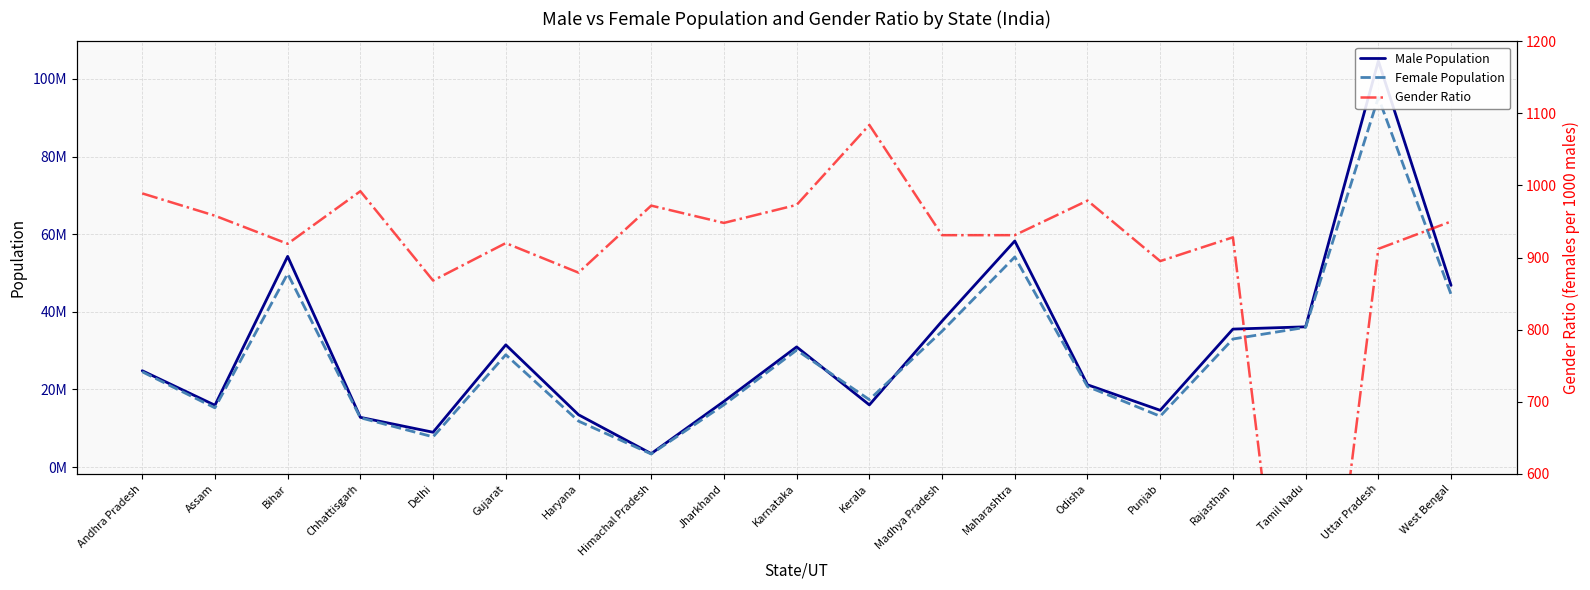

What is the difference between the second highest and minimum values in the Male Population series?

54761183